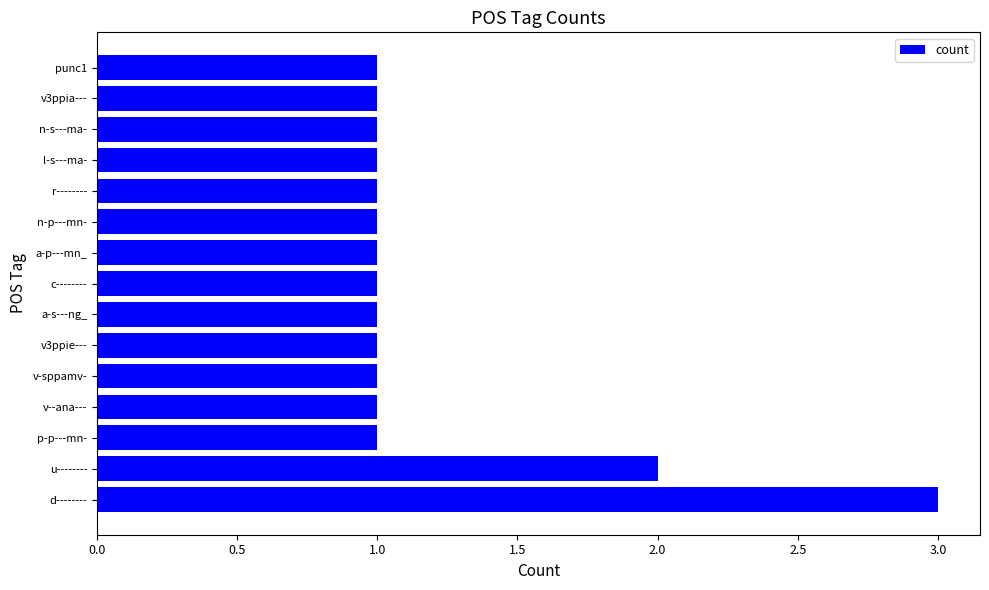

What is the greatest value displayed?

3